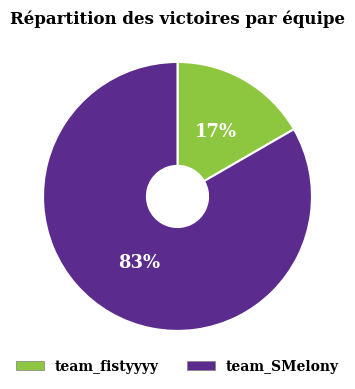

Is team_SMelony the majority of the pie?

Yes